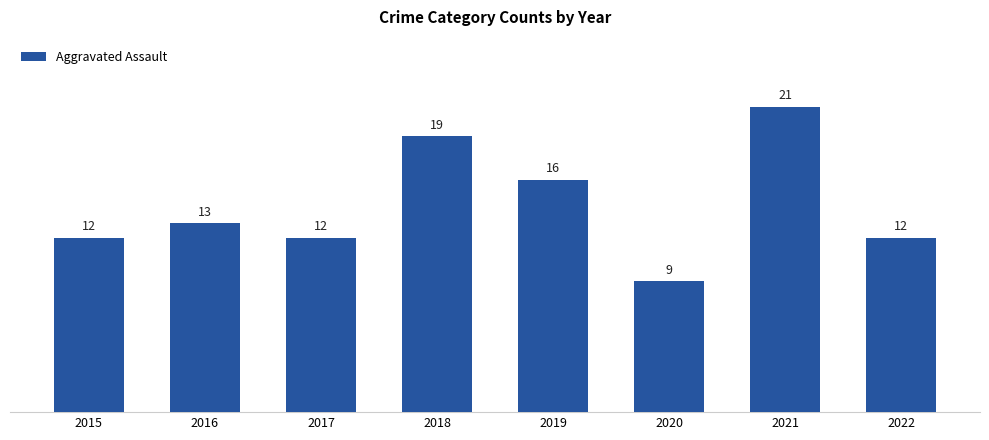

Does the chart contain stacked bars?

No